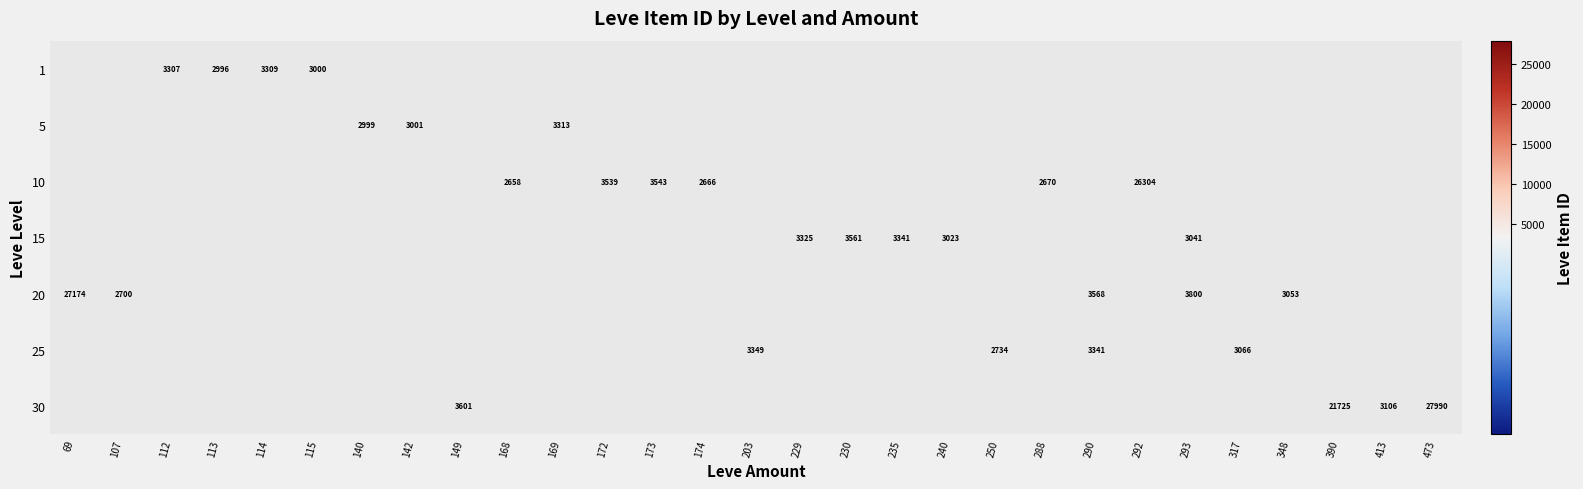

The 1 series shows 2996 at 113. True or false?

True